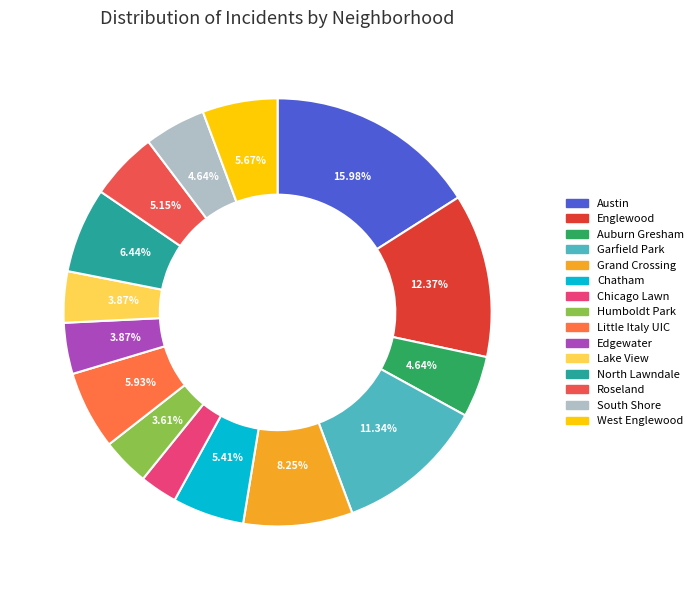

Approximately how many times larger is the value at Edgewater compared to South Shore?

0.8